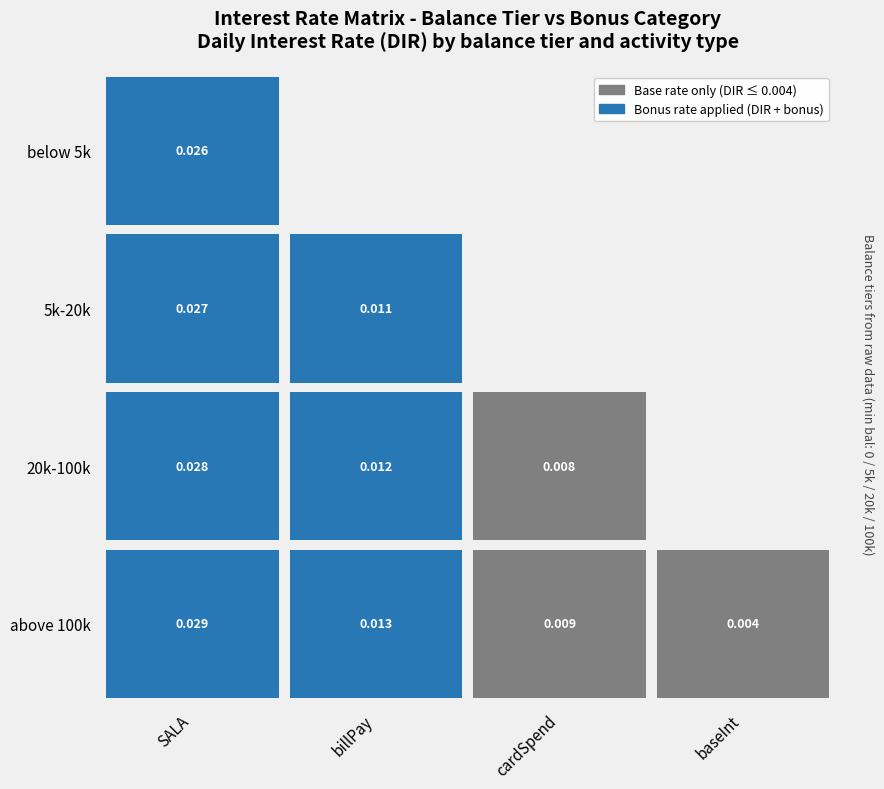

The billPay series shows 0.0 at 2. True or false?

False